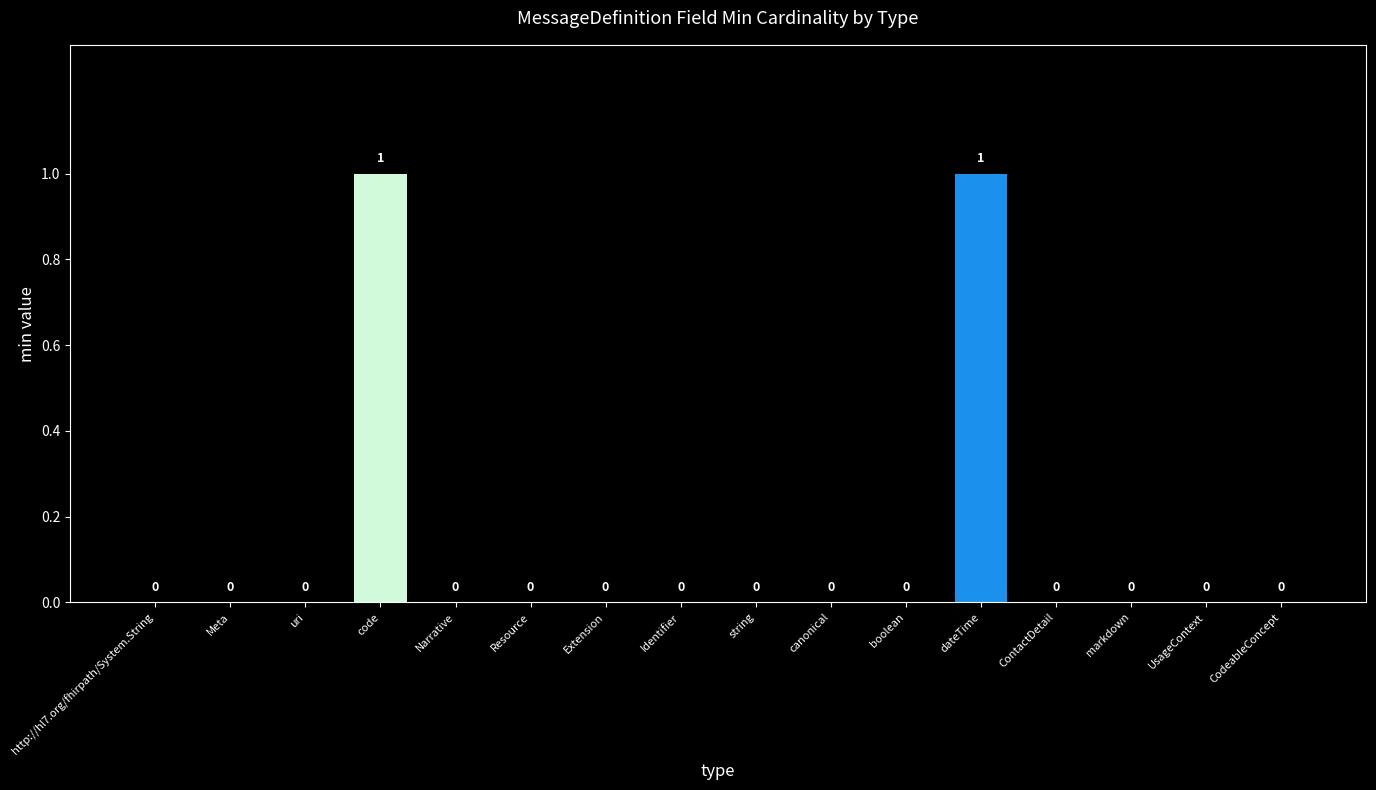

The value at canonical is 0. True or false?

True